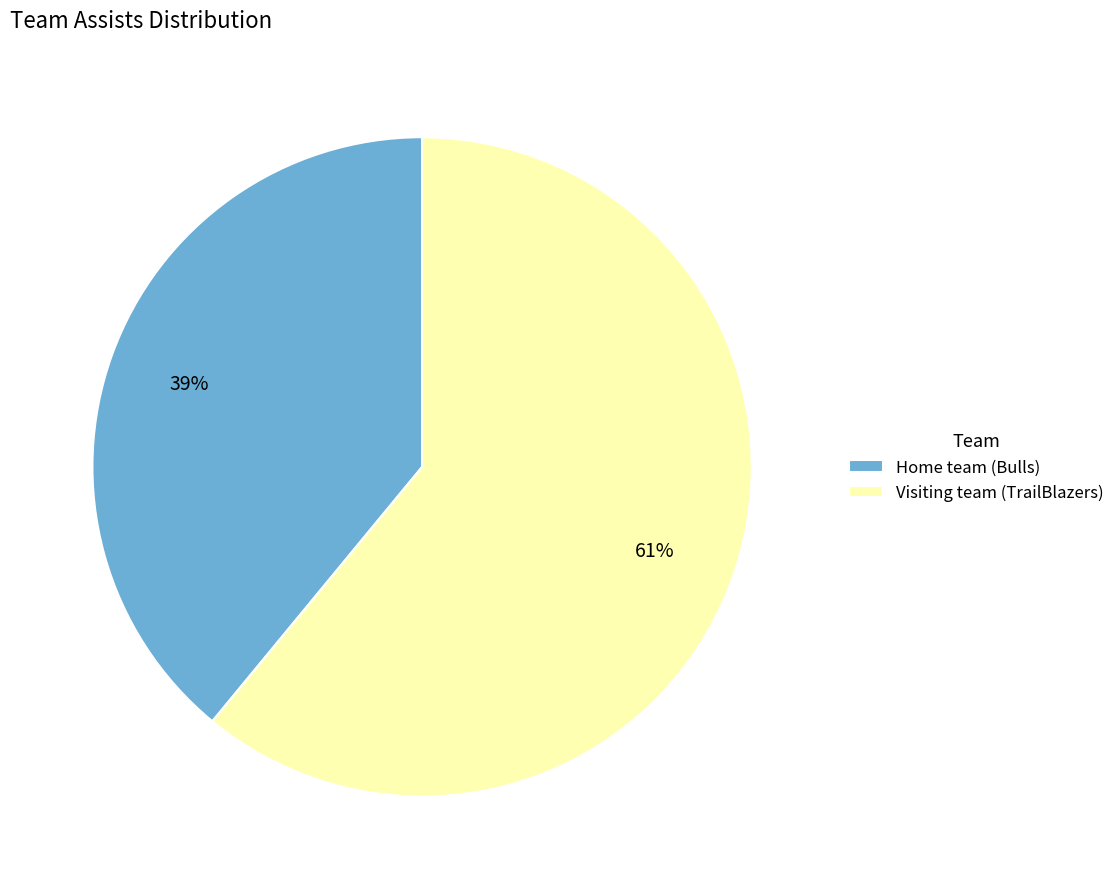

Is it true that Visiting team (TrailBlazers) is 68% of the pie?

False